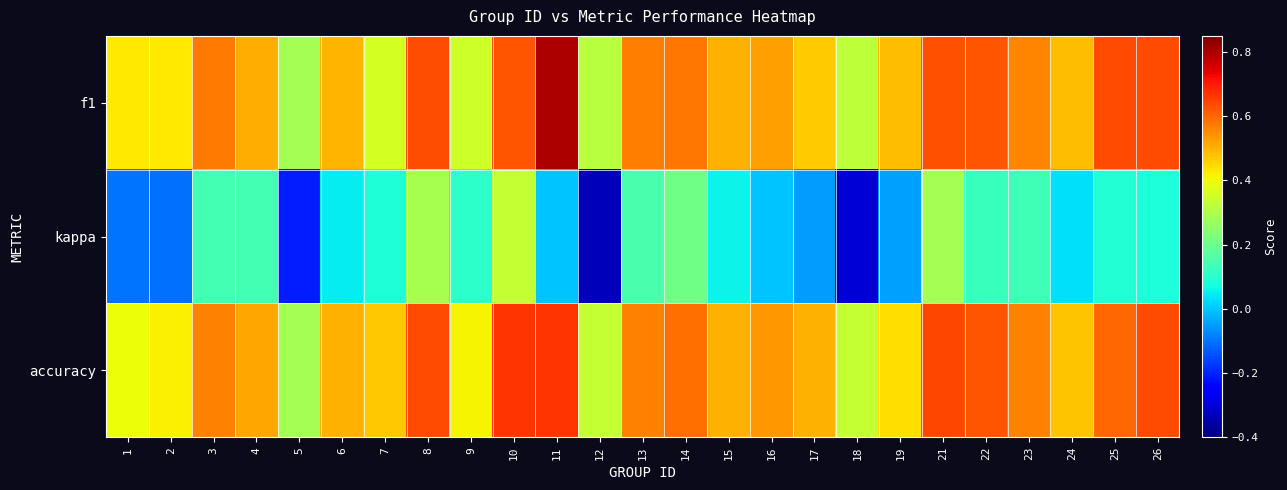

At how many categories does at least one series exceed 0?

25